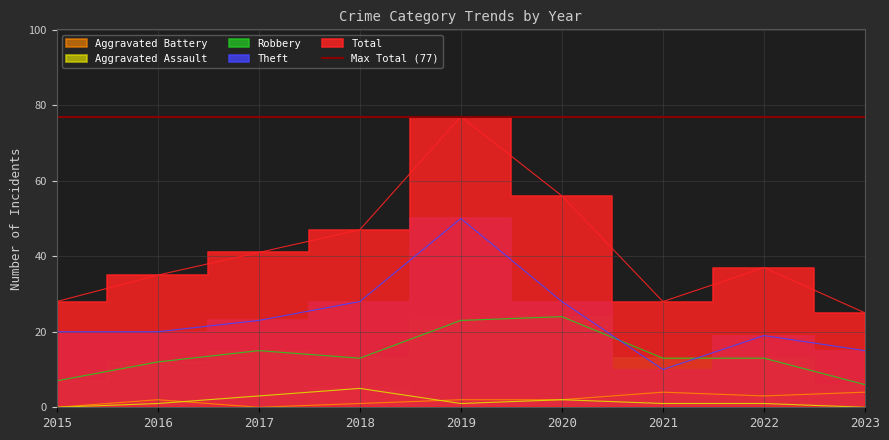

Which series has the widest spread of values?

Total